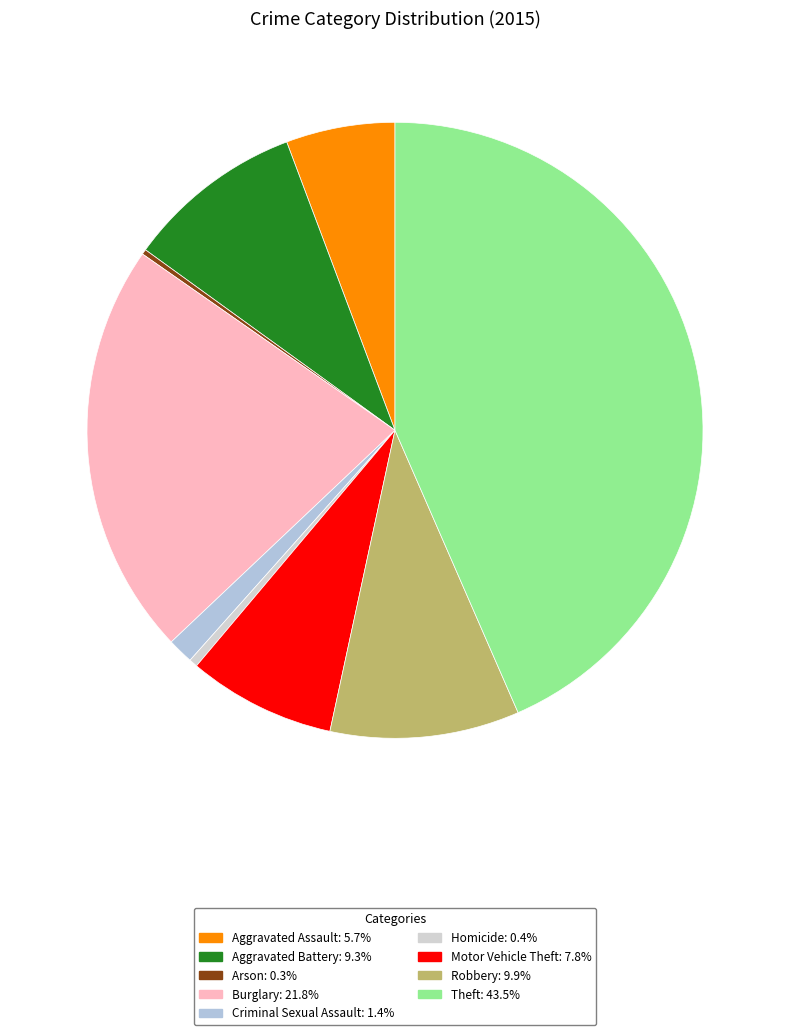

What percentage is the Aggravated Battery slice, to the nearest percent?

9%